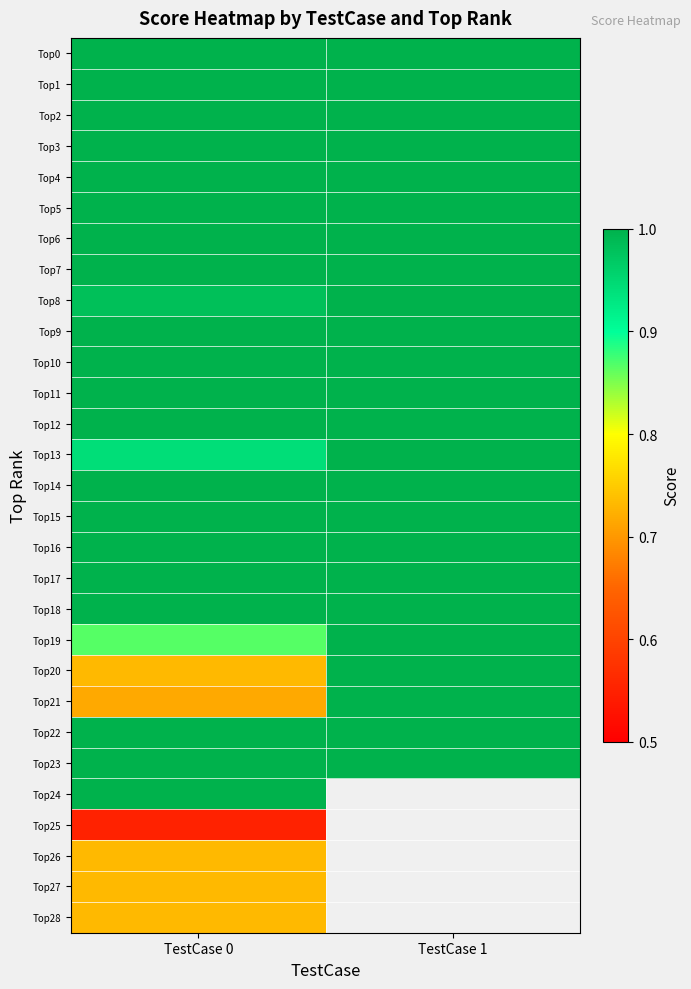

The value of Top28 at TestCase 0 is 1.0. True or false?

False